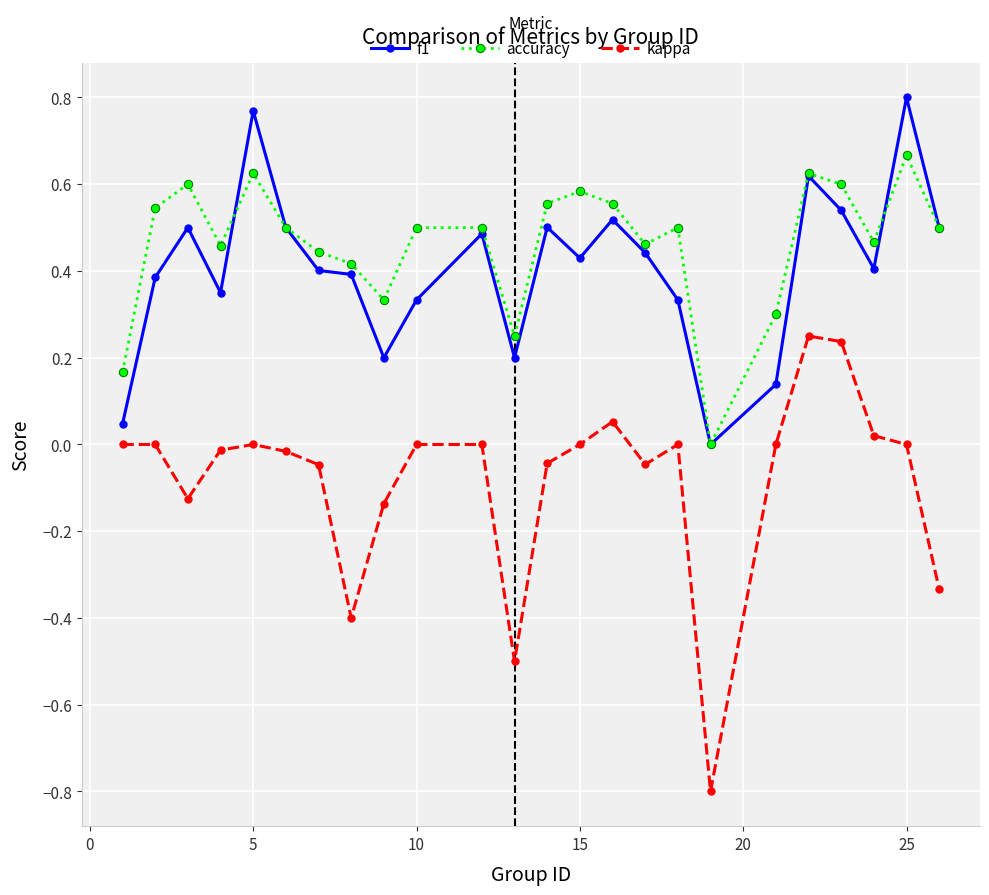

List the series in order of their peak value, lowest first.

kappa, accuracy, f1